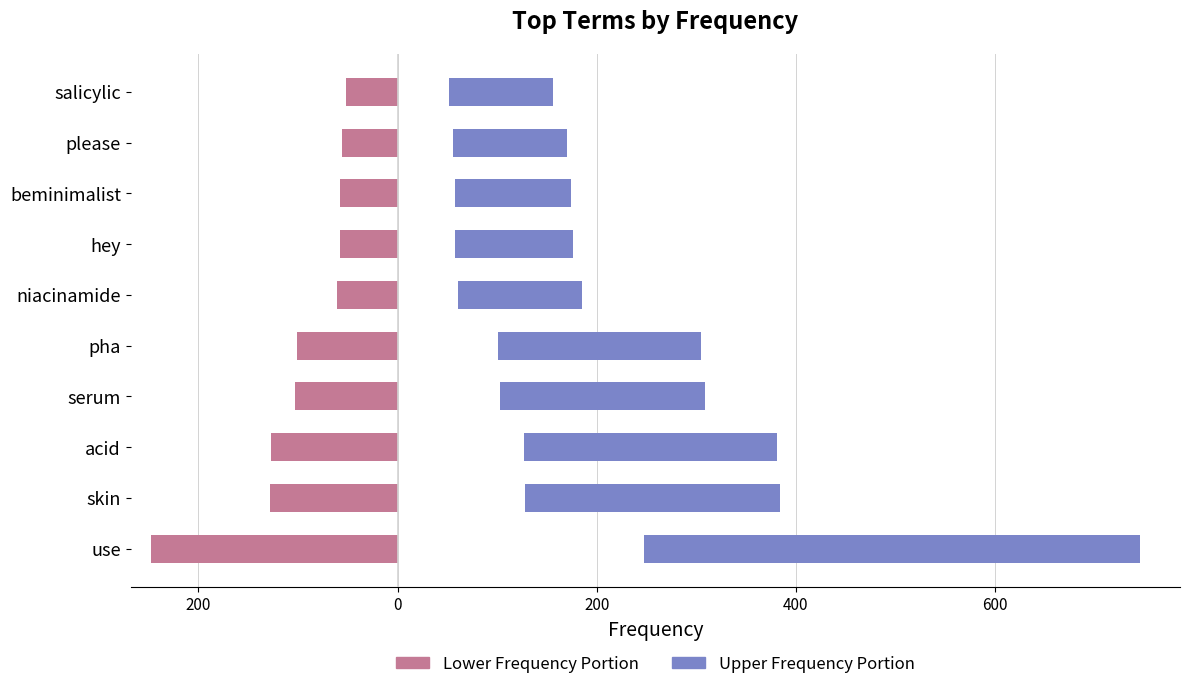

Which series has the widest spread of values?

Upper Frequency Portion